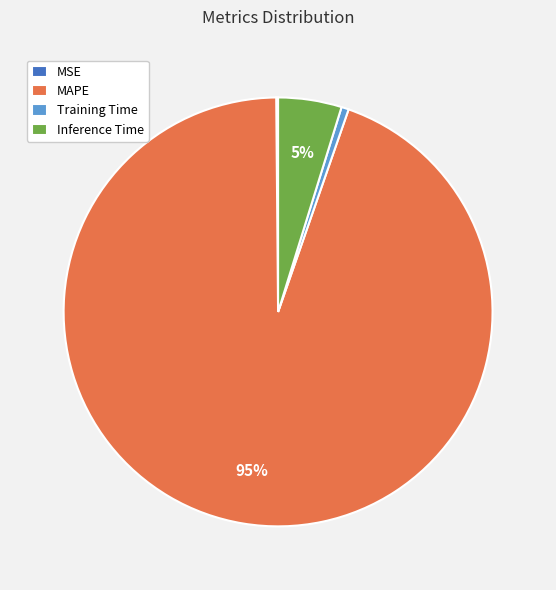

To the nearest percent, what is the difference between the largest and smallest slice percentages?

94%